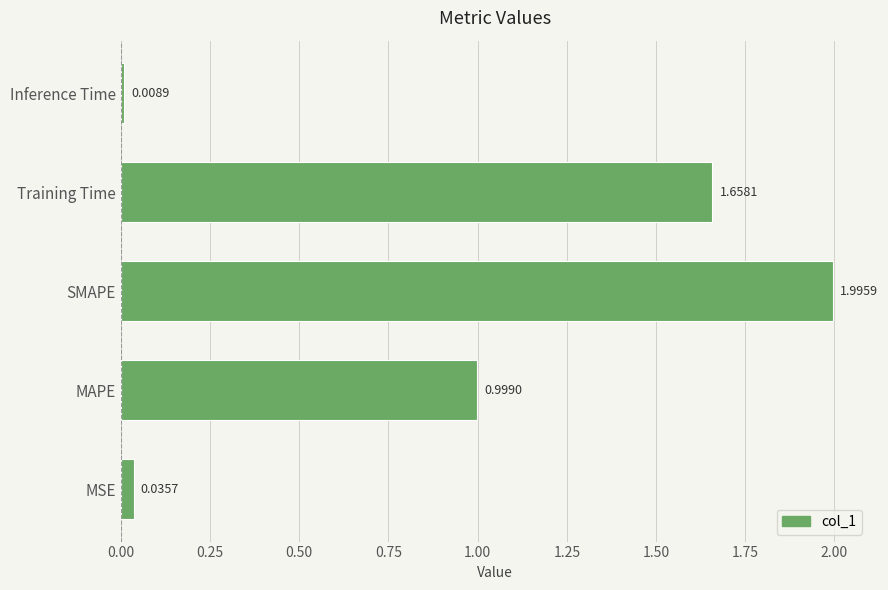

What is the change in value from SMAPE to Inference Time?

-2.0